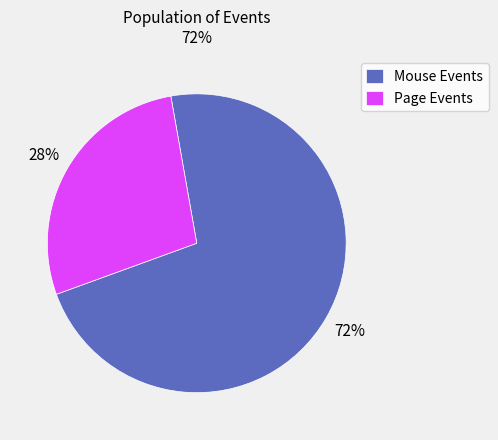

How many slices are in this pie chart?

2